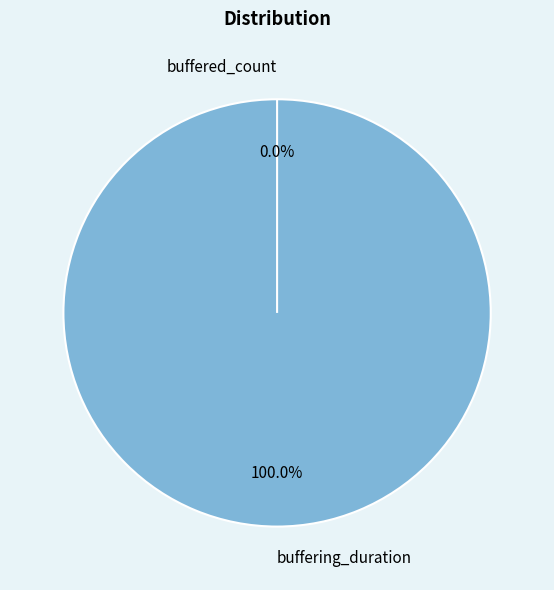

Which category has the smallest portion of the pie?

buffered_count